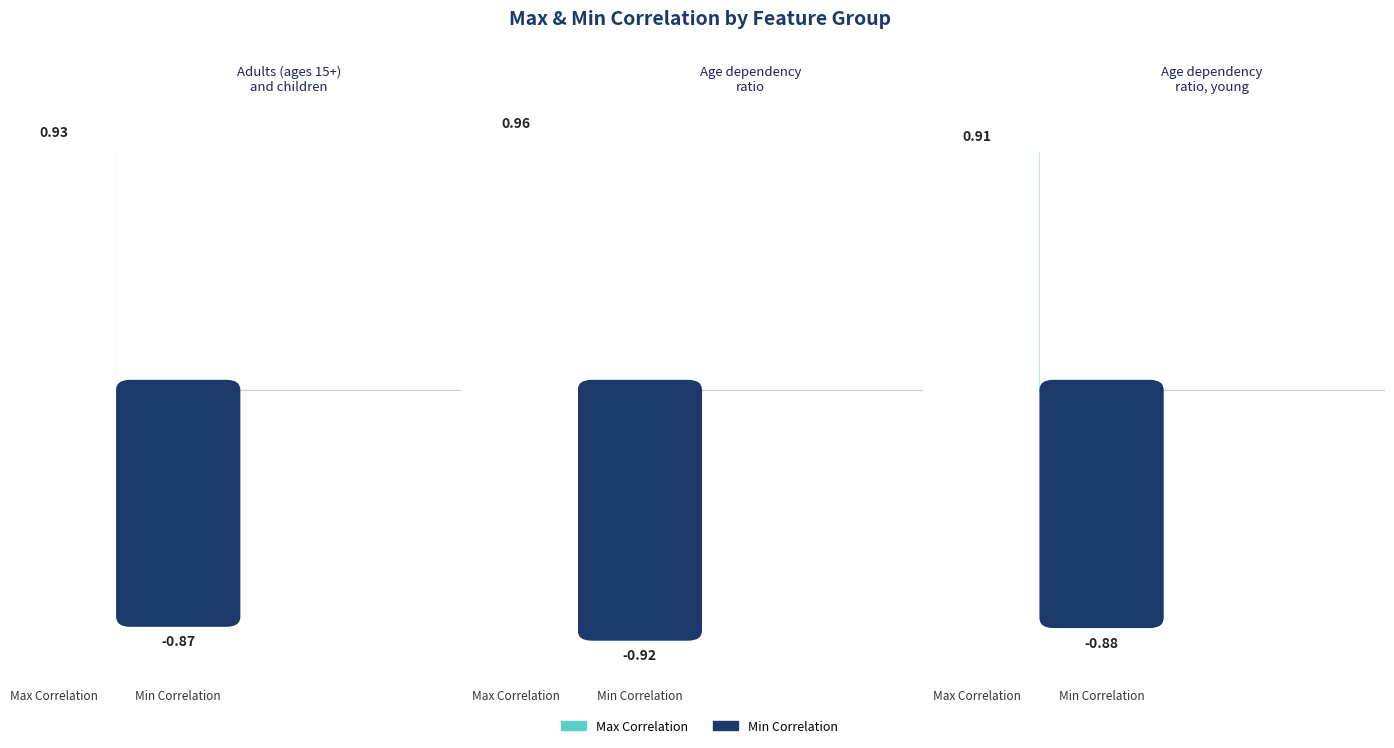

At which label does Max Correlation reach its minimum?

Age dependency
ratio, young